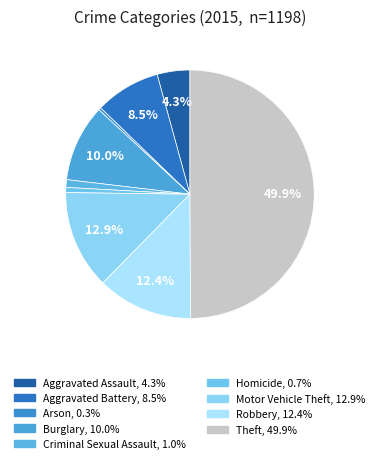

What is the largest slice in the pie chart?

Theft